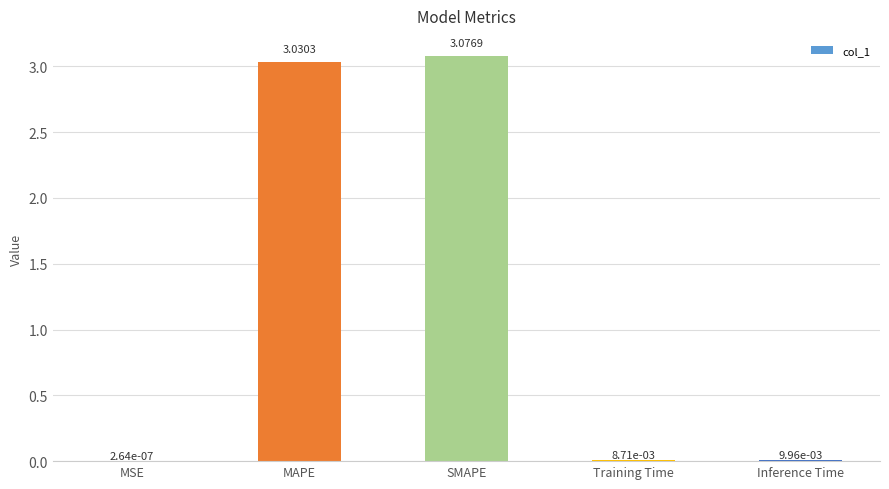

Where is the data nearest to the value 1?

Inference Time